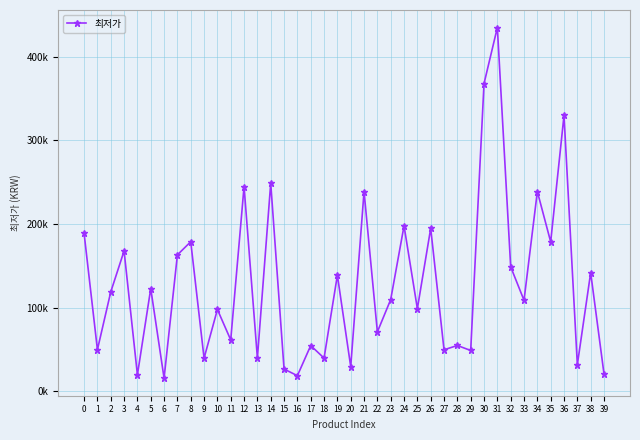

Is this an area chart (filled region under the line)?

No